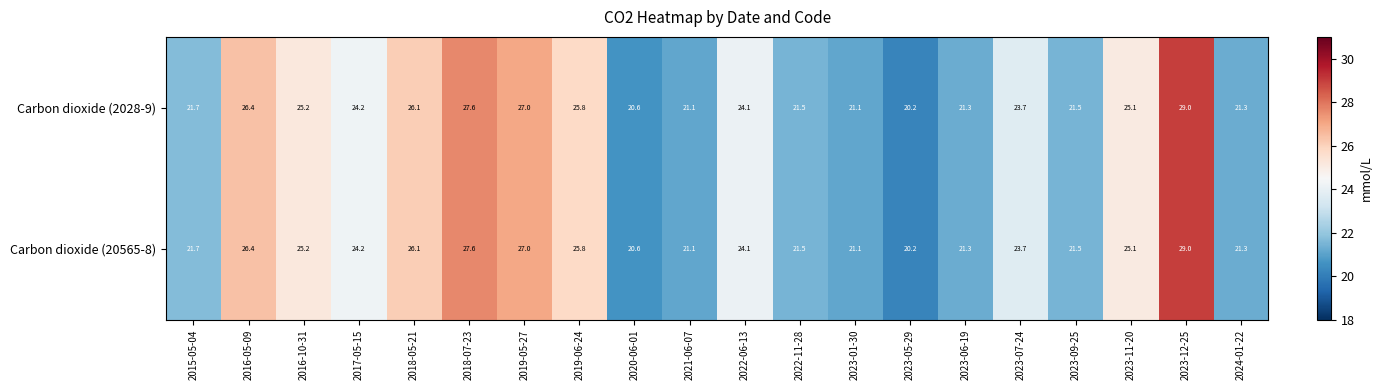

The value of Carbon dioxide (2028-9) at 2023-11-20 is 36.2. True or false?

False